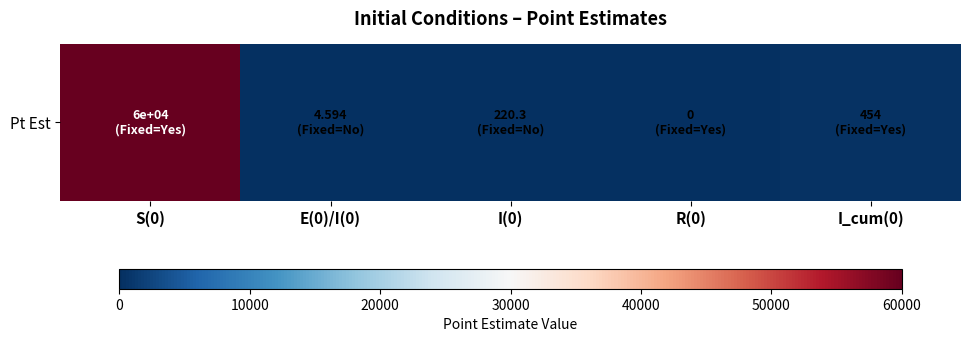

Which has a higher value, S(0) or I_cum(0)?

S(0)